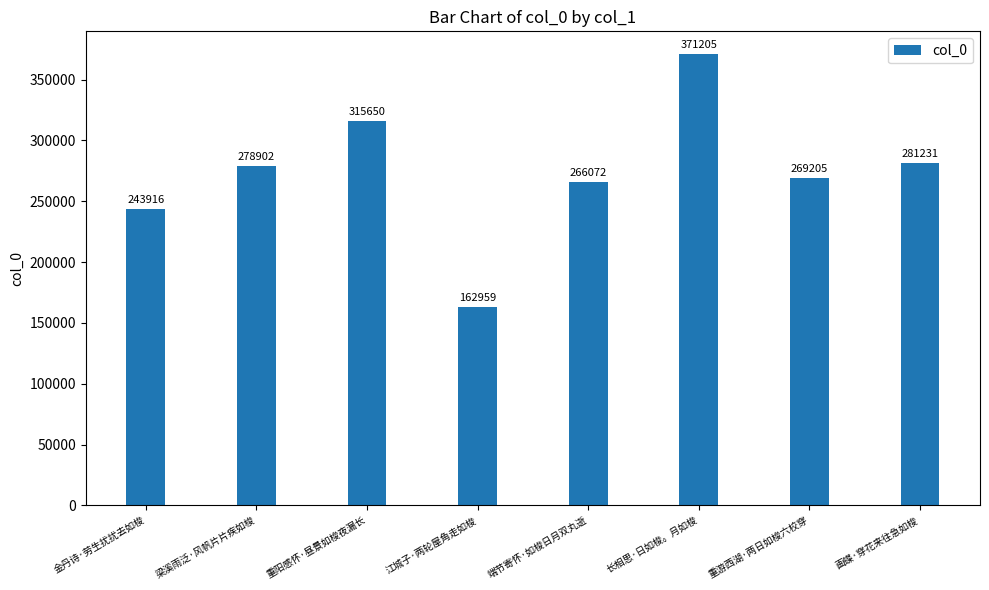

Which label corresponds to the largest value in the chart?

长相思·日如梭。月如梭